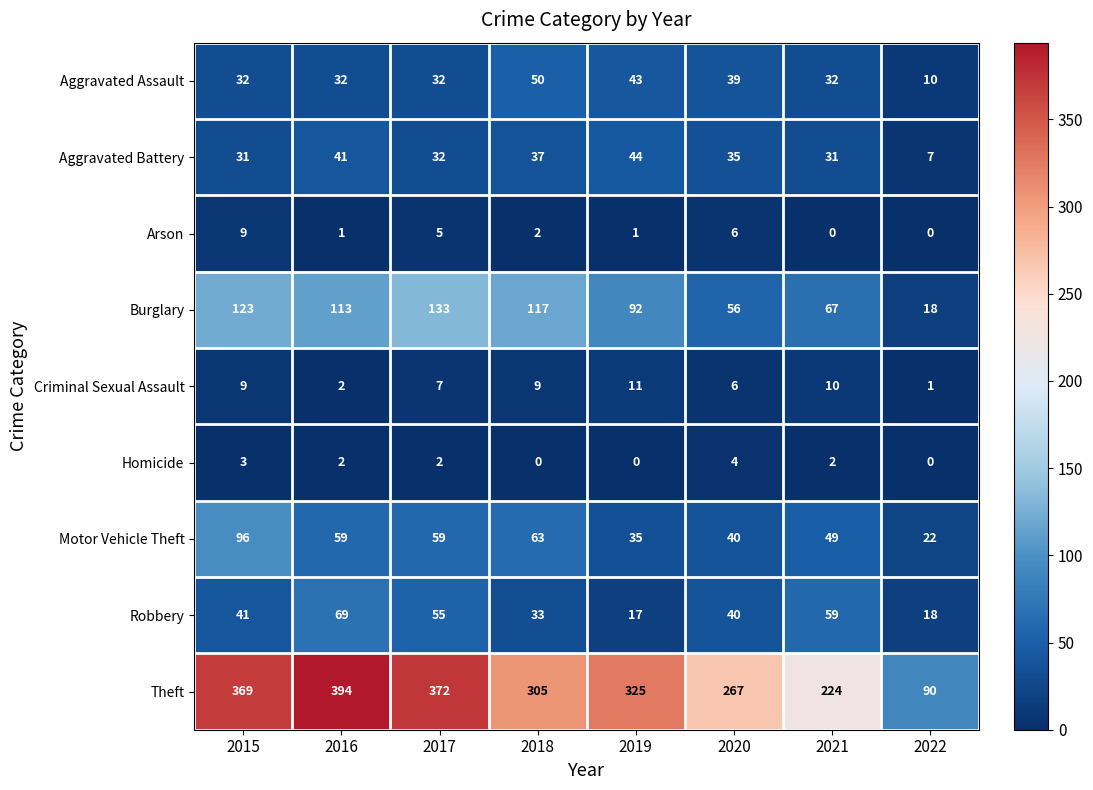

The Theft series shows 168 at 2017. True or false?

False